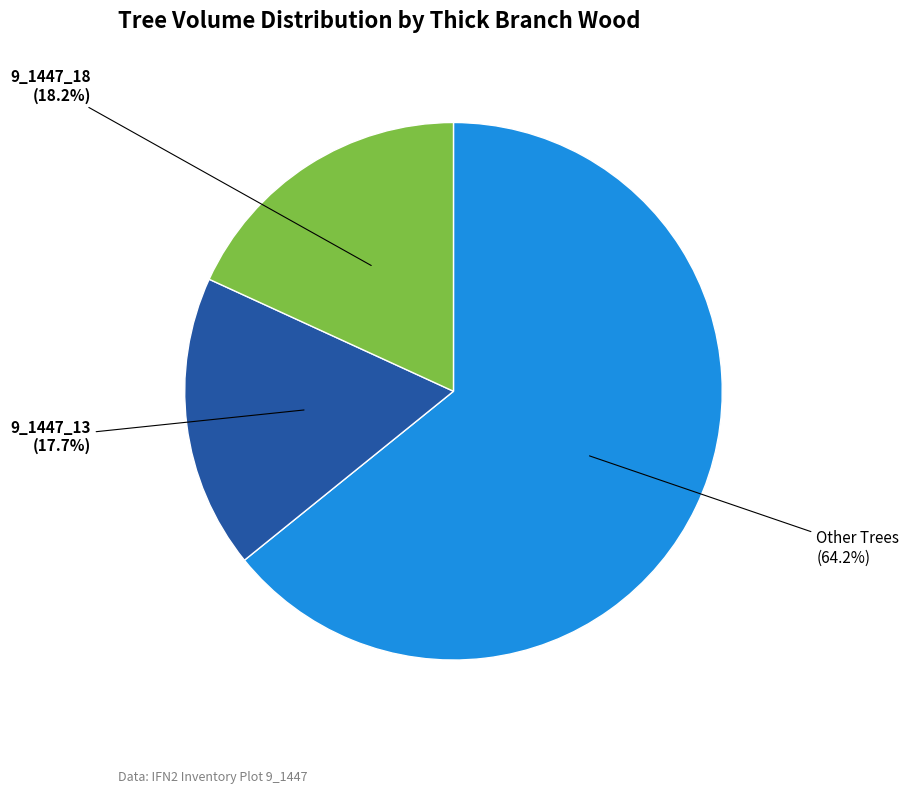

Is there a majority slice in this chart?

Yes